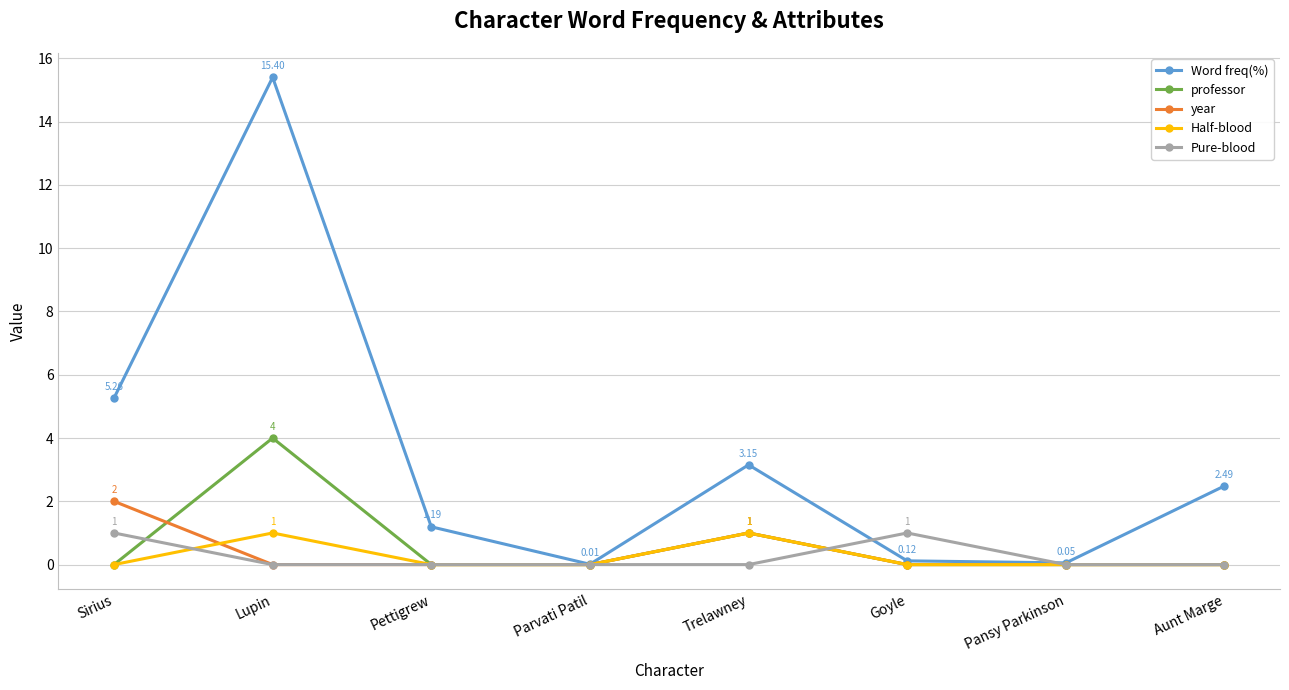

At which category does Word freq(%) reach its first local peak?

Lupin